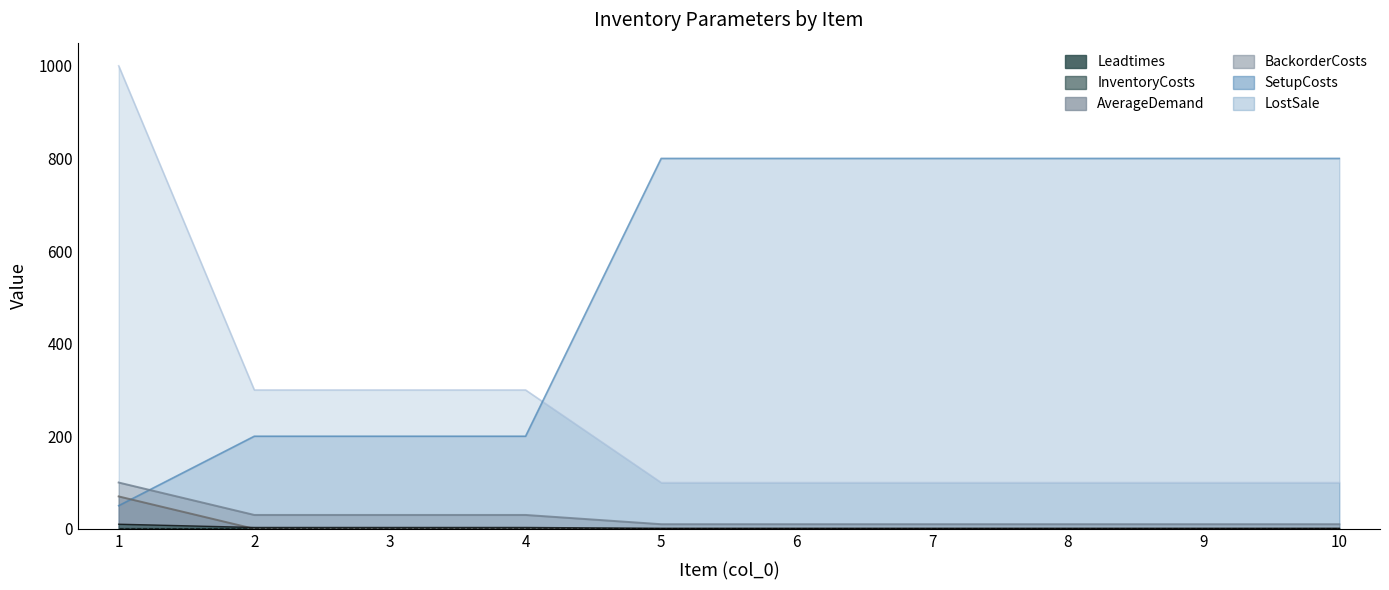

What is the sum of all InventoryCosts values?

2500